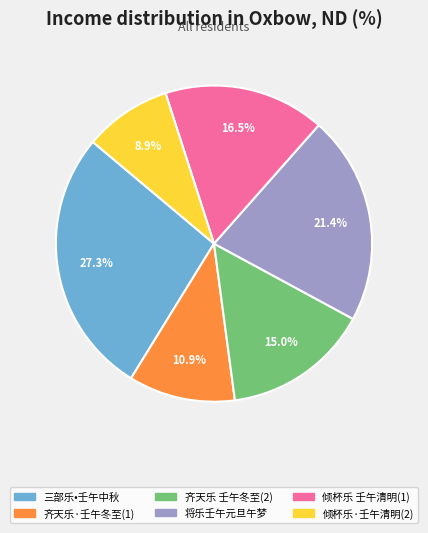

To the nearest percent, what is the average slice percentage?

17%